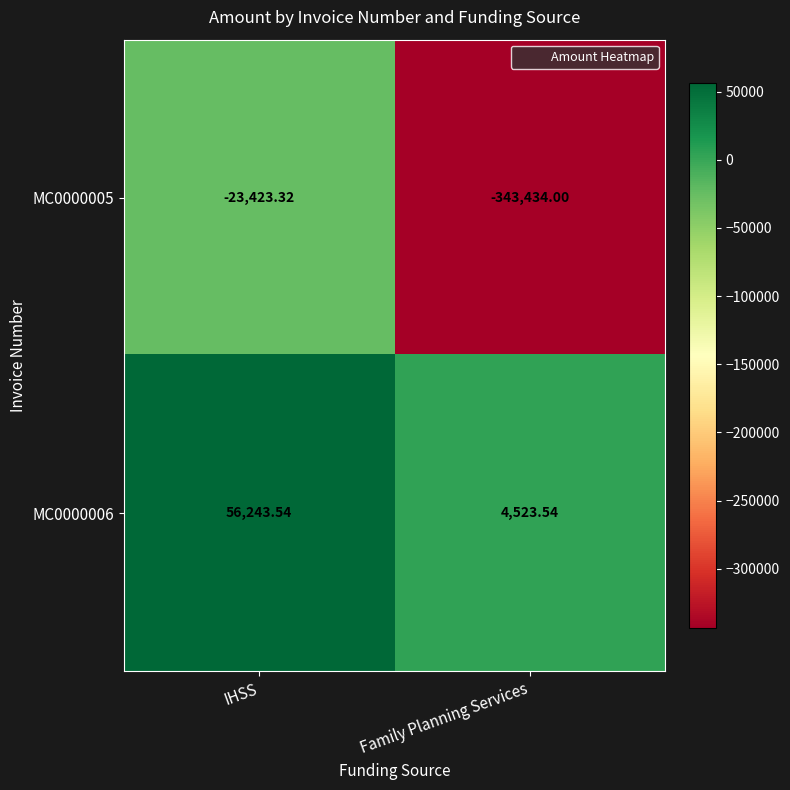

At which category does the chart reach its minimum across all series?

Family Planning Services